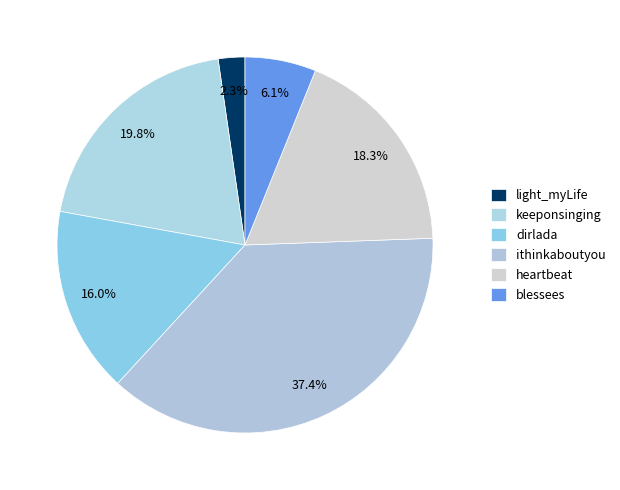

To the nearest percent, what is the combined percentage of ithinkaboutyou and heartbeat?

56%